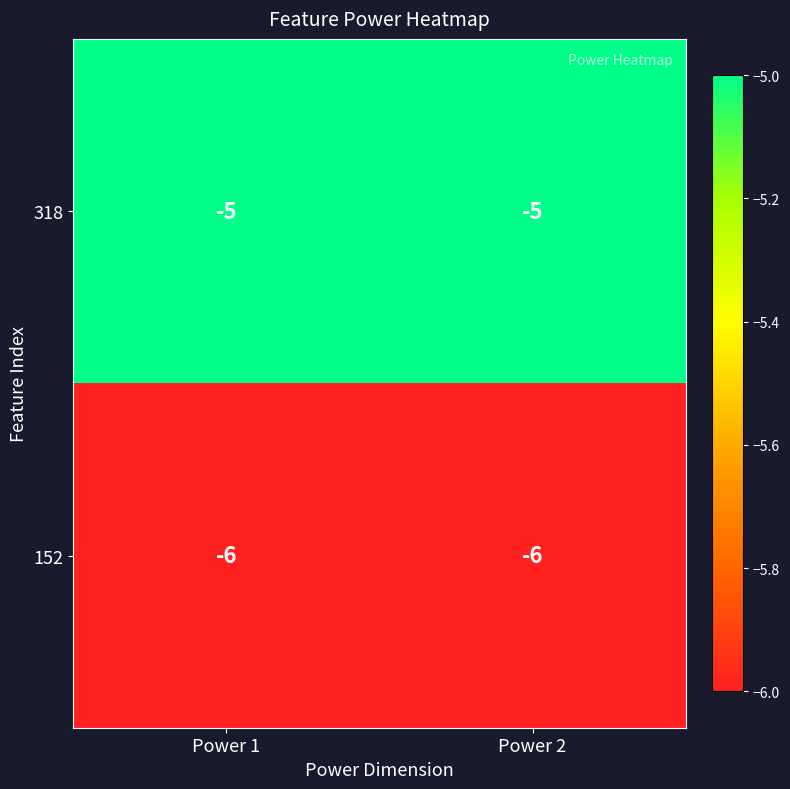

What is the total value across all series at Power 2?

-11